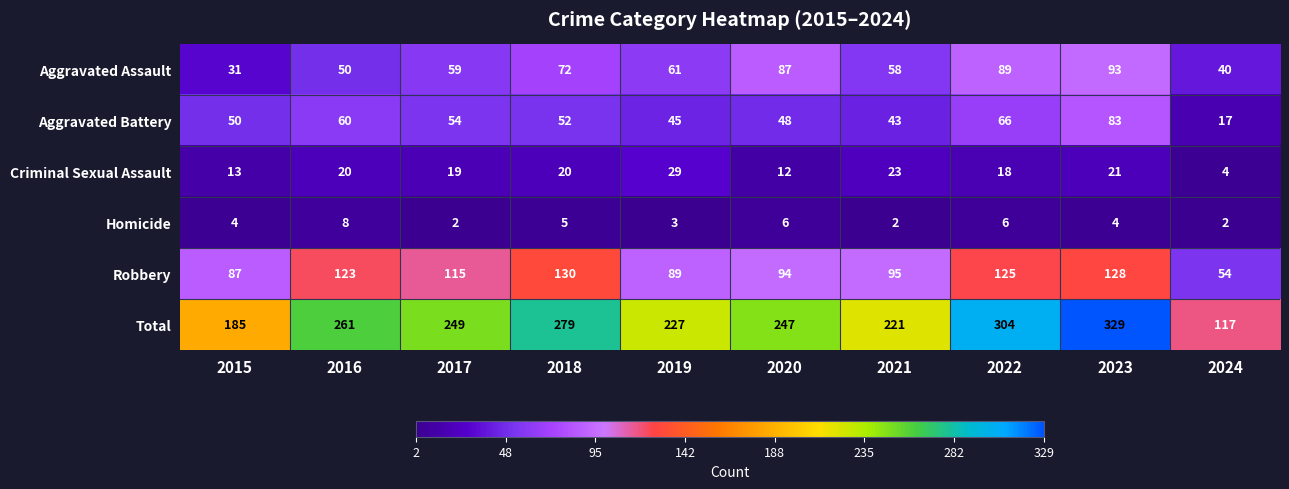

True or false: Homicide has a value of 4 at 2023.

True